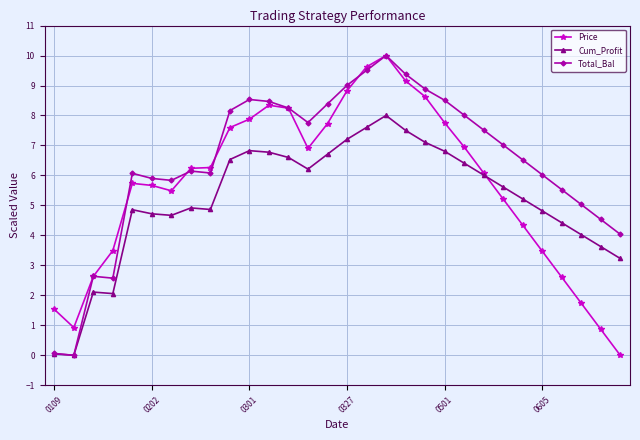

List the series in order of their overall mean, highest first.

Total_Bal, Price, Cum_Profit